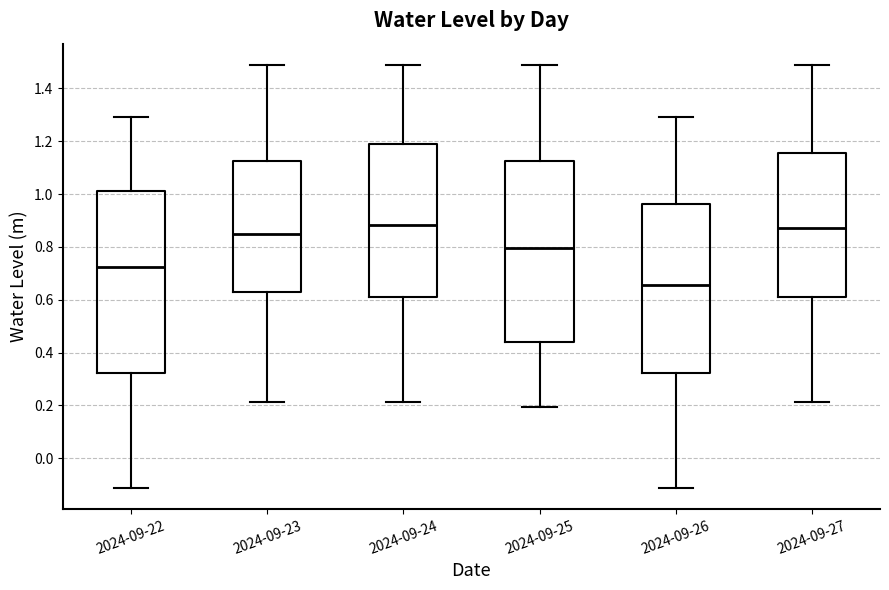

Reading left to right, read every box against the y-axis: the position of its median line, the range the box covers, and the ends of its whiskers. The values are not printed on the chart, so give them approximately, as read against the axis.

2024-09-22: median 0.72, box 0.32 to 1.02, whiskers -0.12 to 1.30
2024-09-23: median 0.84, box 0.62 to 1.12, whiskers 0.22 to 1.48
2024-09-24: median 0.88, box 0.62 to 1.20, whiskers 0.22 to 1.48
2024-09-25: median 0.80, box 0.44 to 1.12, whiskers 0.20 to 1.48
2024-09-26: median 0.66, box 0.32 to 0.96, whiskers -0.12 to 1.30
2024-09-27: median 0.88, box 0.62 to 1.16, whiskers 0.22 to 1.48